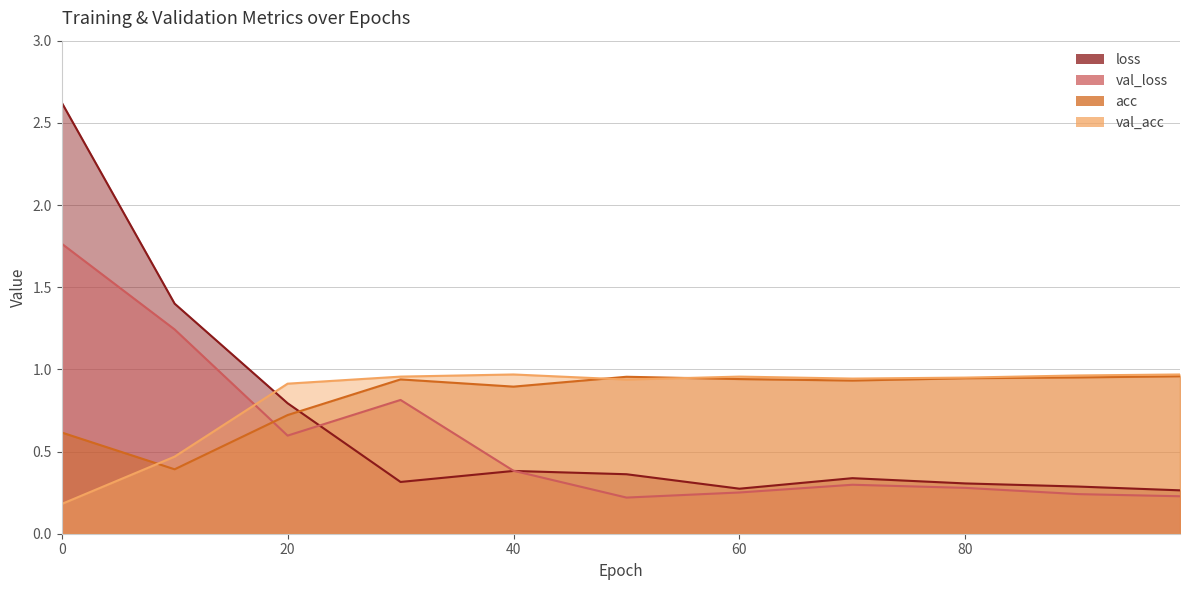

What is the value of the val_acc point at the 5th from the left?

1.0